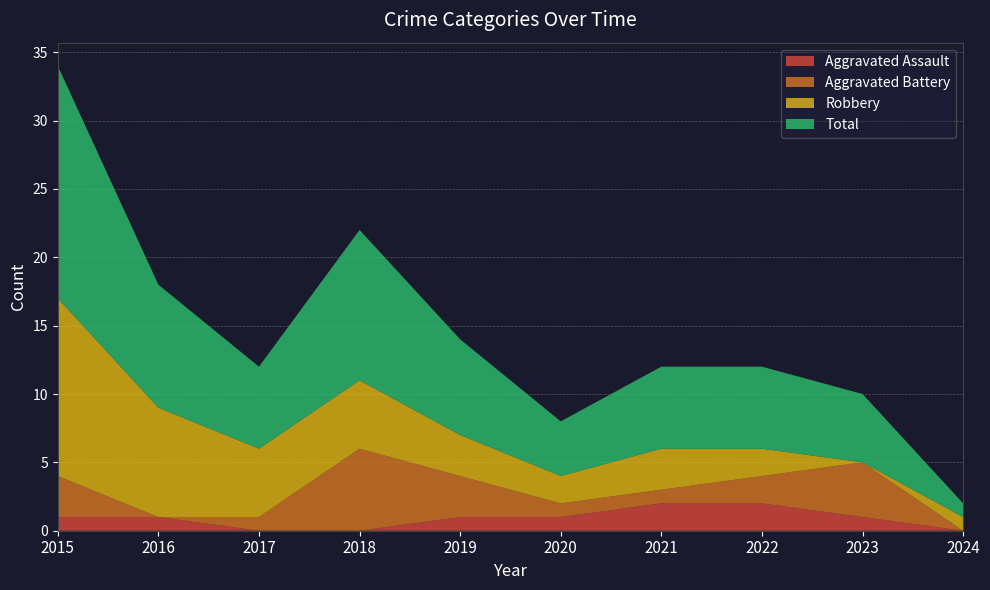

Reading left to right, transcribe all the data shown in this chart.

Aggravated Assault: 1	1	0	0	1	1	2	2	1	0
Aggravated Battery: 3	0	1	6	3	1	1	2	4	0
Robbery: 13	8	5	5	3	2	3	2	0	1
Total: 17	9	6	11	7	4	6	6	5	1